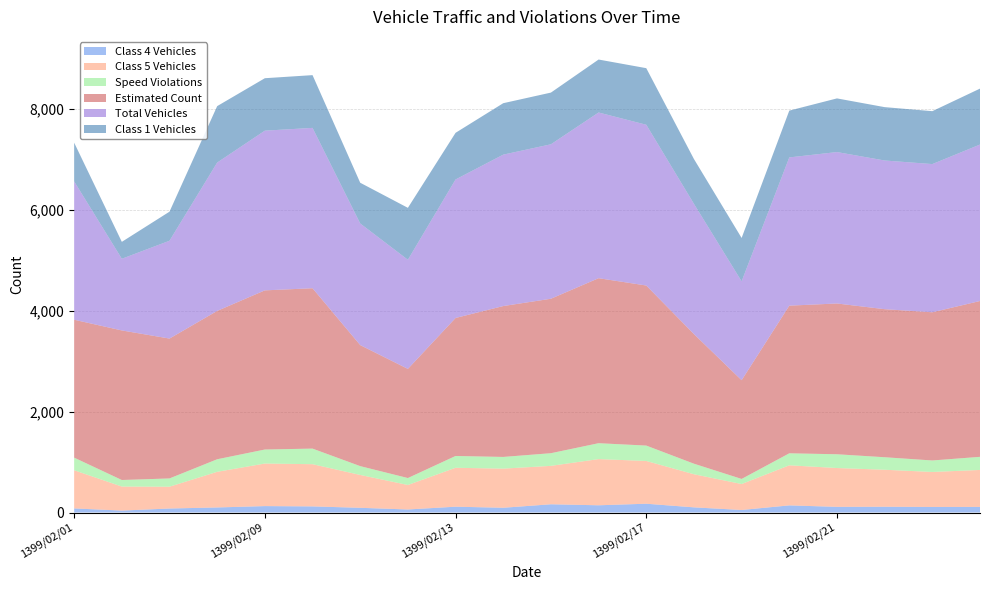

Reading left to right, what are all the values shown in this chart?

Class 4 Vehicles: 81	38	79	100	127	121	93	60	115	94	163	143	174	102	50	141	112	114	110	111
Class 5 Vehicles: 756	476	432	706	843	836	651	485	771	775	761	915	847	656	514	794	769	733	693	732
Speed Violations: 250	130	164	249	278	309	175	138	234	232	251	315	305	209	101	238	273	248	228	260
Estimated Count: 2732	2963	2771	2939	3153	3177	2398	2162	2734	2989	3060	3269	3171	2568	1956	2925	2987	2933	2936	3087
Total Vehicles: 2741	1420	1938	2939	3164	3177	2409	2162	2744	3000	3060	3283	3185	2580	1959	2937	3000	2946	2936	3100
Class 1 Vehicles: 767	335	576	1118	1039	1045	807	1029	924	1019	1024	1049	1121	888	859	927	1063	1057	1048	1108